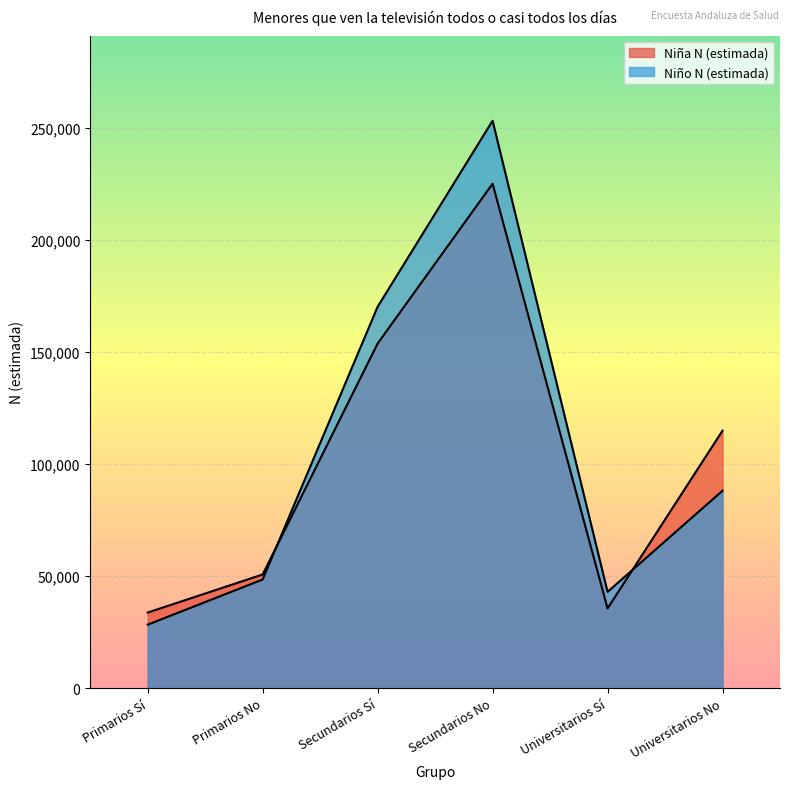

At which label is Niña N (estimada) closest to 129402?

Universitarios No